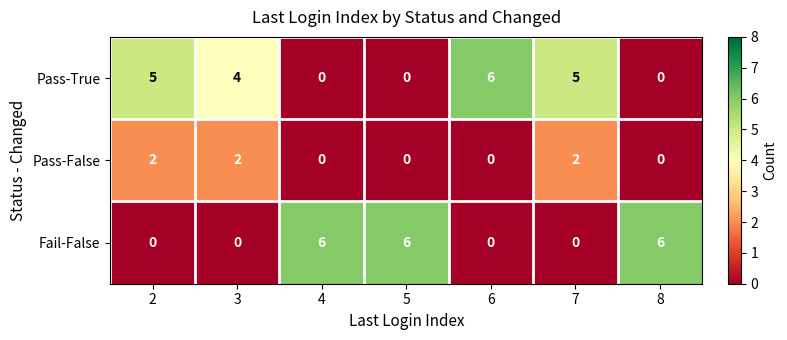

Which series changed the most between 6 and 7?

Pass-False